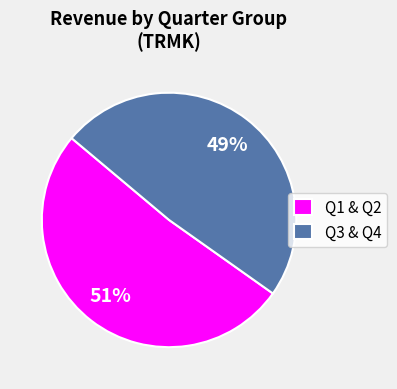

Which has a higher value, Q3 & Q4 or Q1 & Q2?

Q1 & Q2